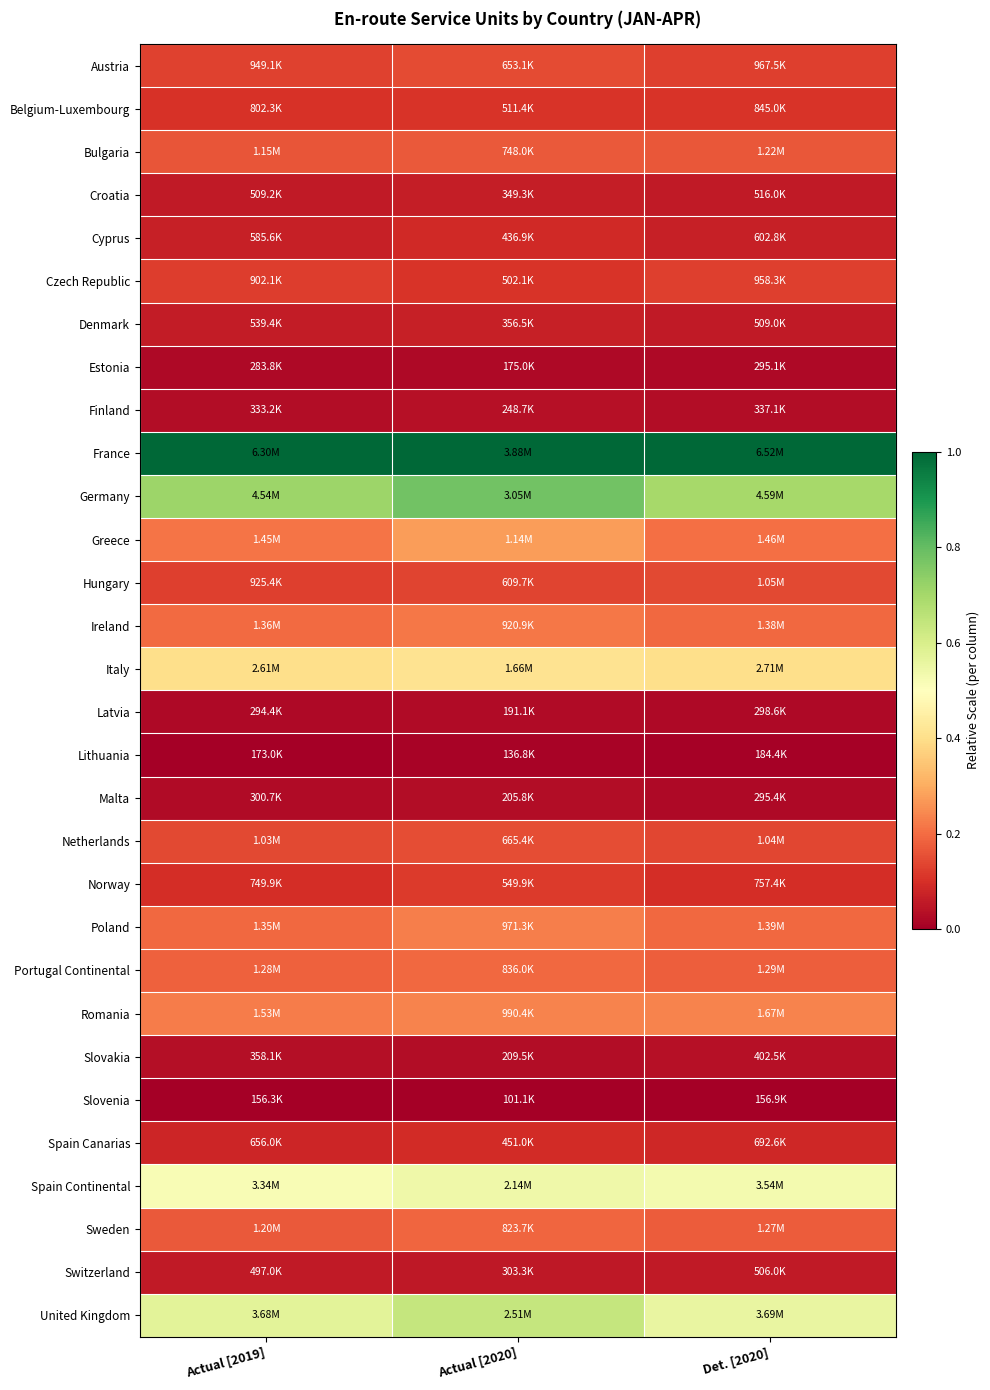

At how many categories does at least one series exceed 0?

3